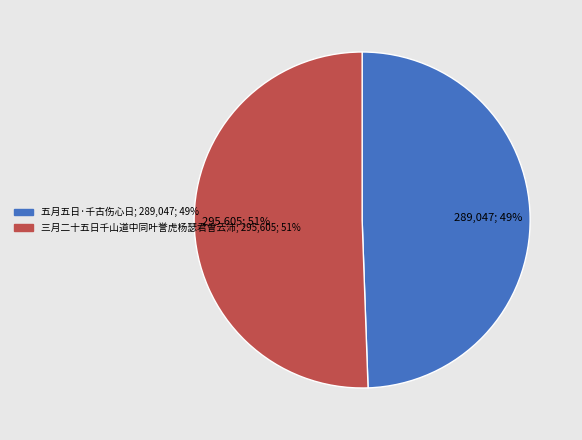

How many slices are in this pie chart?

2